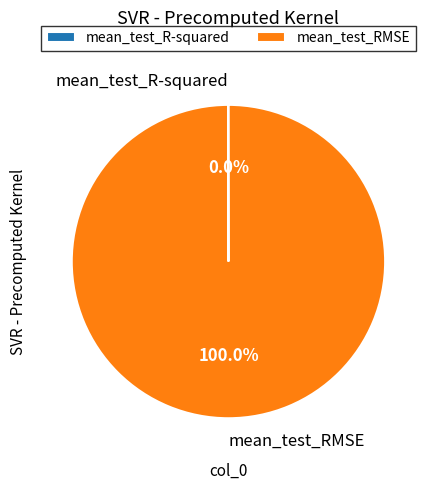

Which slice is the largest?

mean_test_RMSE